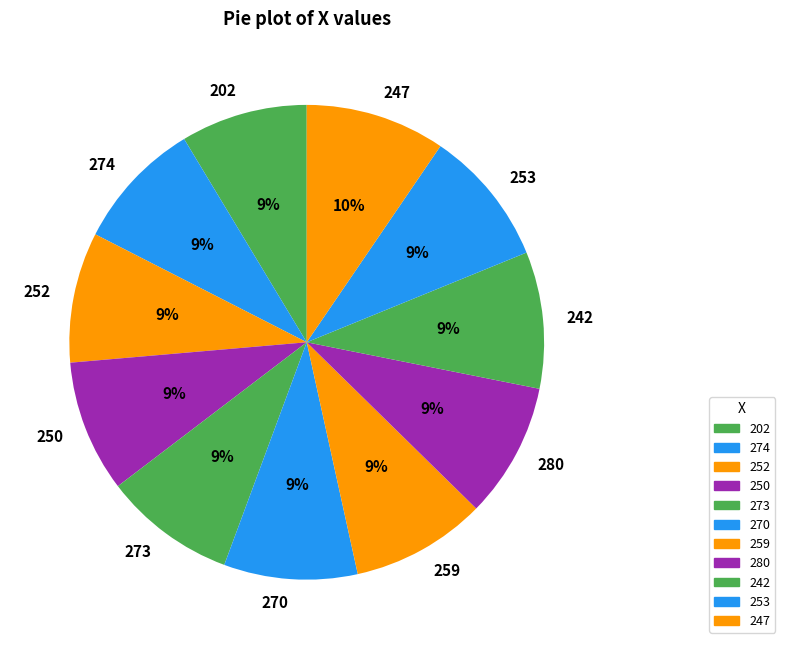

Does any single category account for the majority?

No